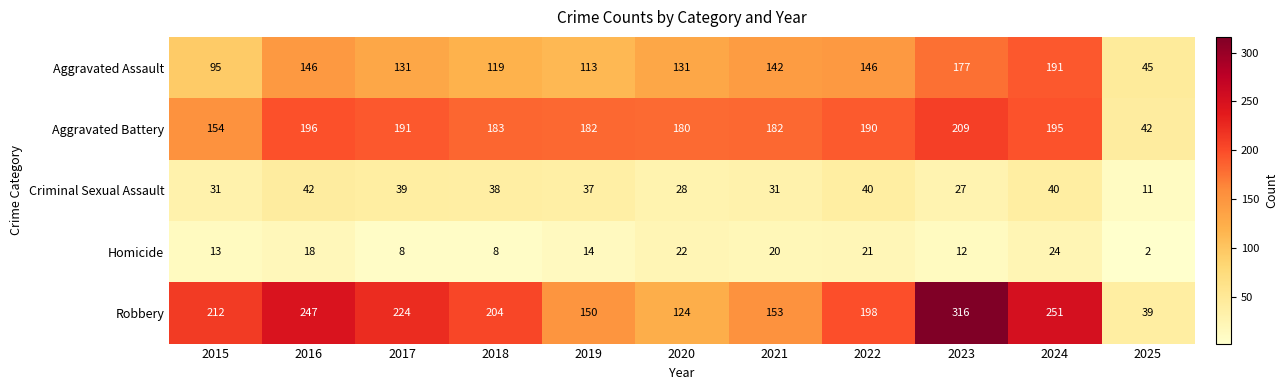

What is the spread (max minus min) of values at 2023?

304